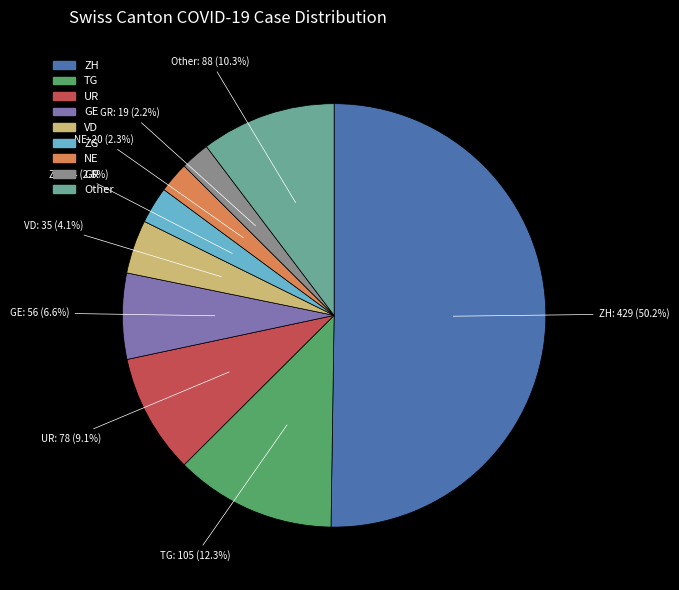

Count the number of slices in the pie.

9